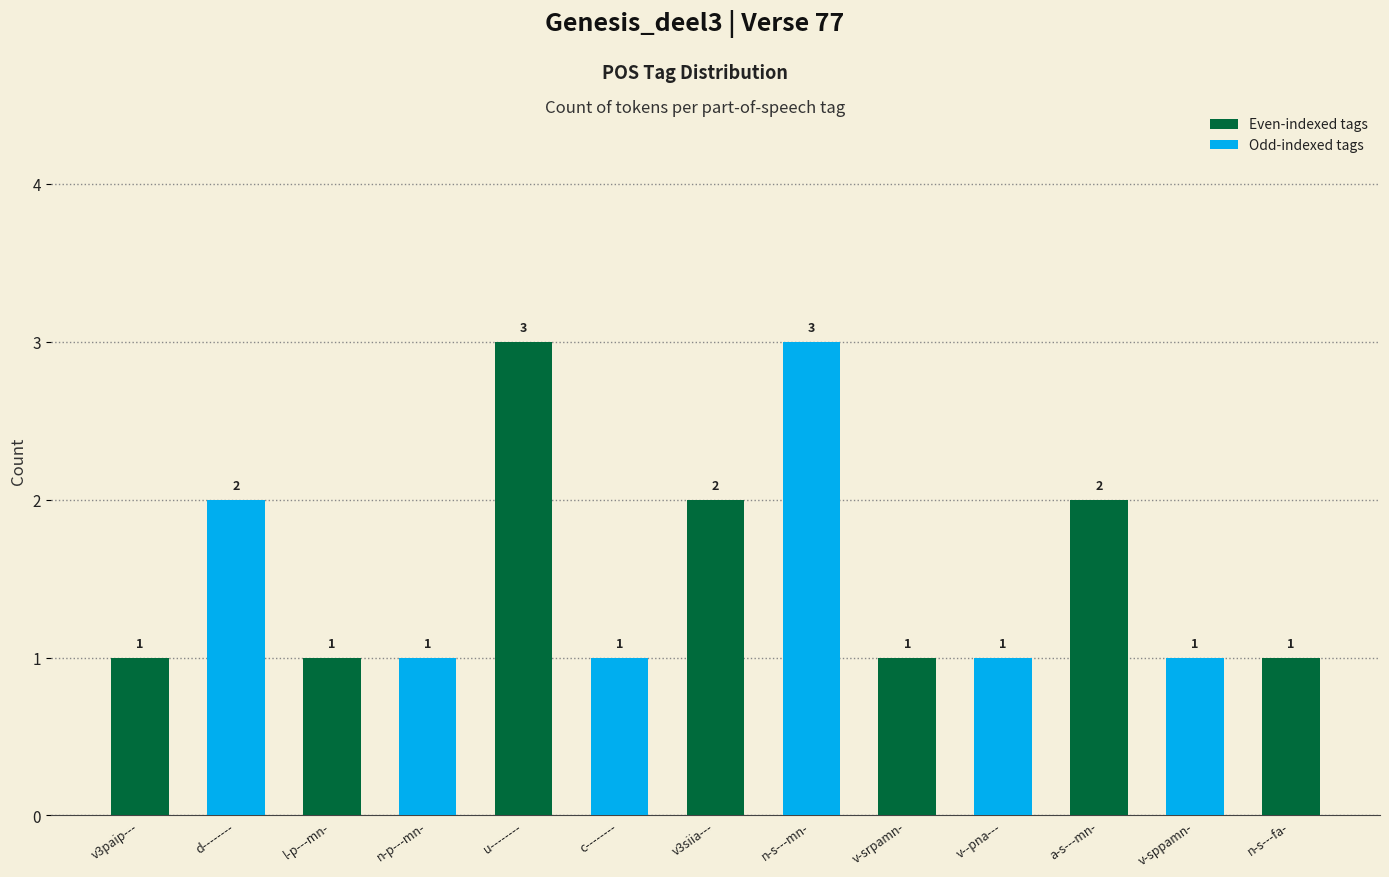

Reading right to left, list all the values displayed in this chart.

n-s---fa-=1	v-sppamn-=1	a-s---mn-=2	v--pna---=1	v-srpamn-=1	n-s---mn-=3	v3siia---=2	c--------=1	u--------=3	n-p---mn-=1	l-p---mn-=1	d--------=2	v3paip---=1